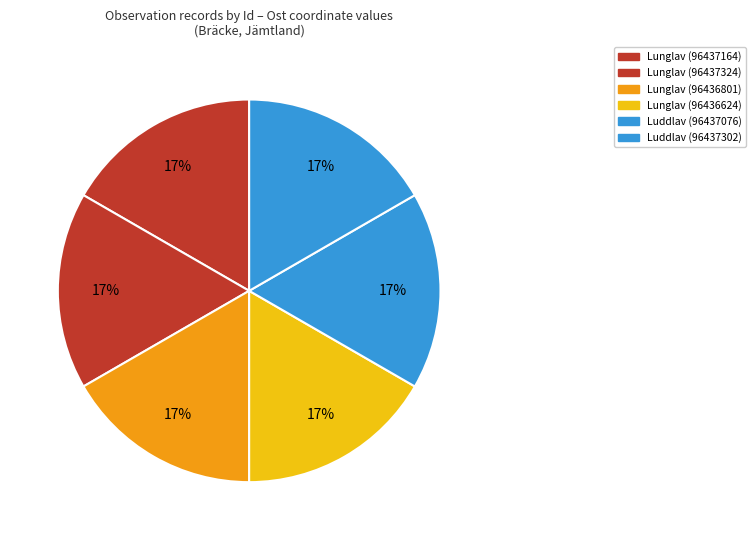

Is there a majority slice in this chart?

No